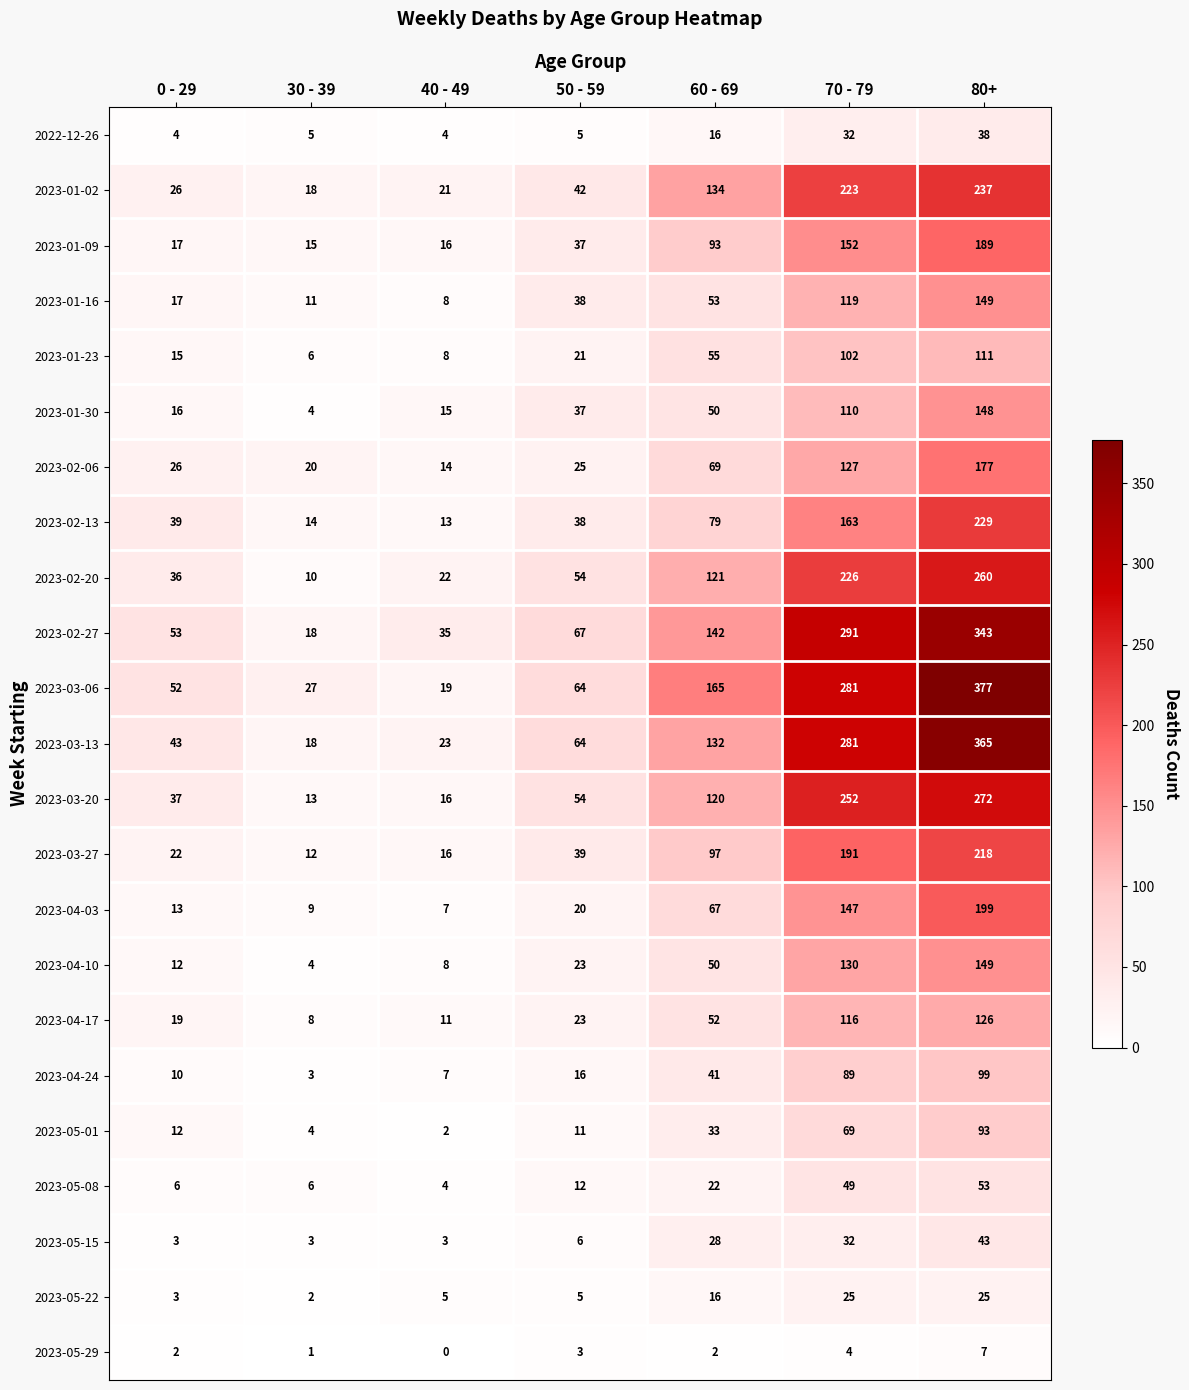

What is the sum of all 2023-04-17 values?

355